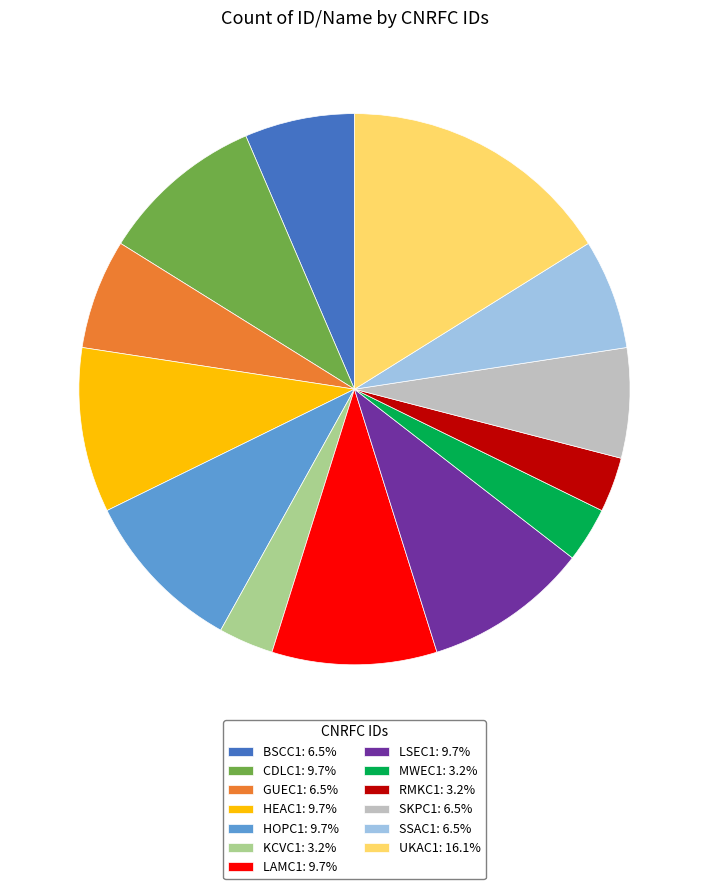

Does LAMC1: 9.7% represent more than half of the total?

No